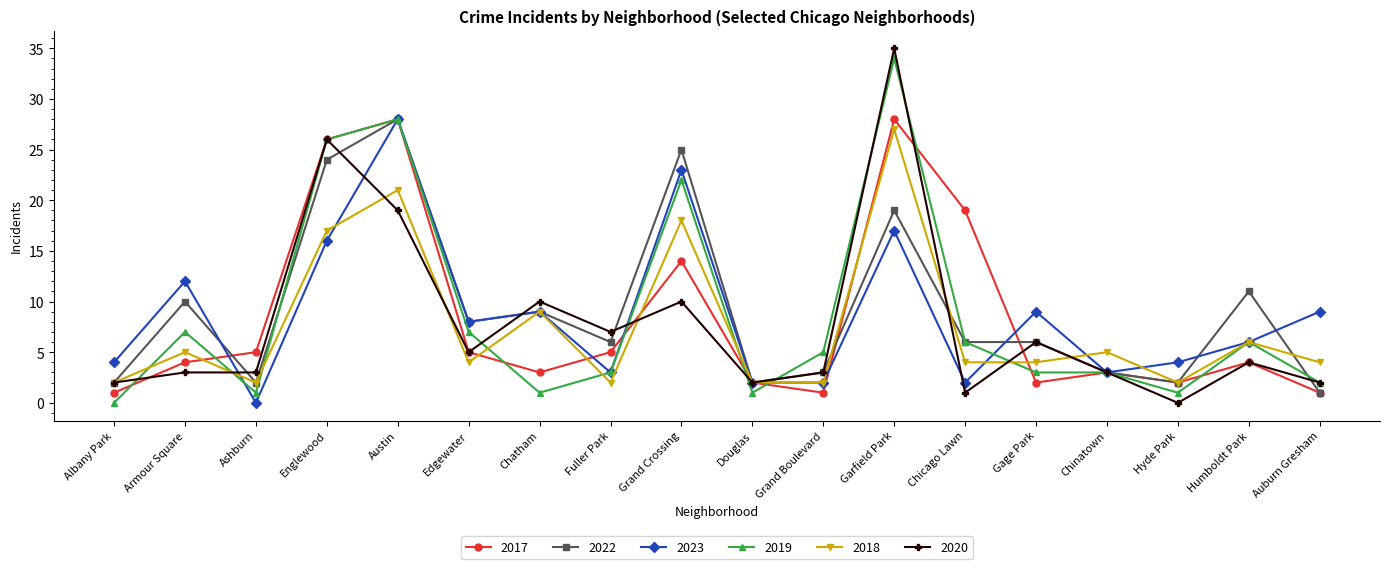

The value of 2018 at Chinatown is 7. True or false?

False